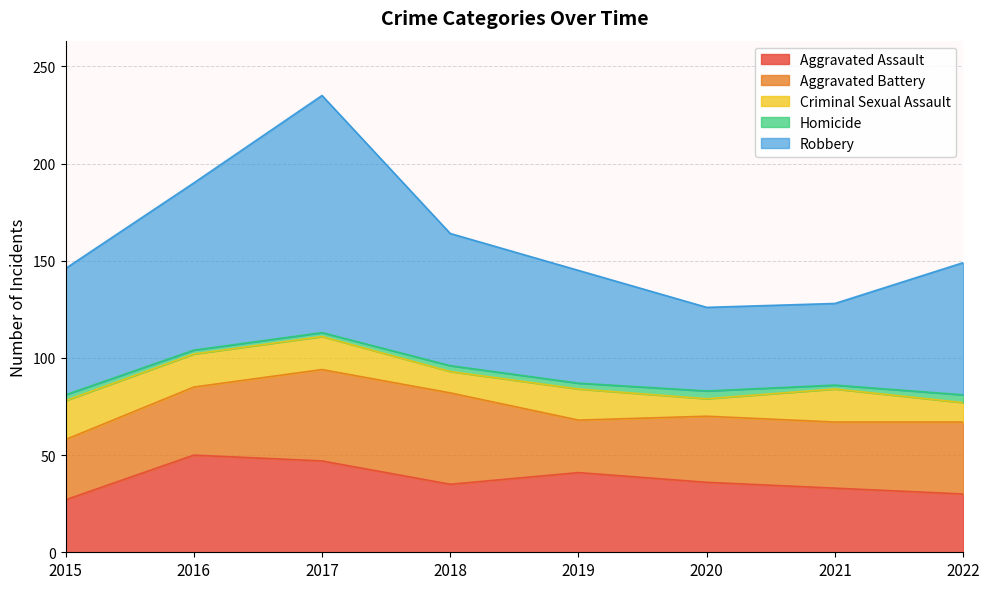

Where is the first local minimum for Criminal Sexual Assault?

2018